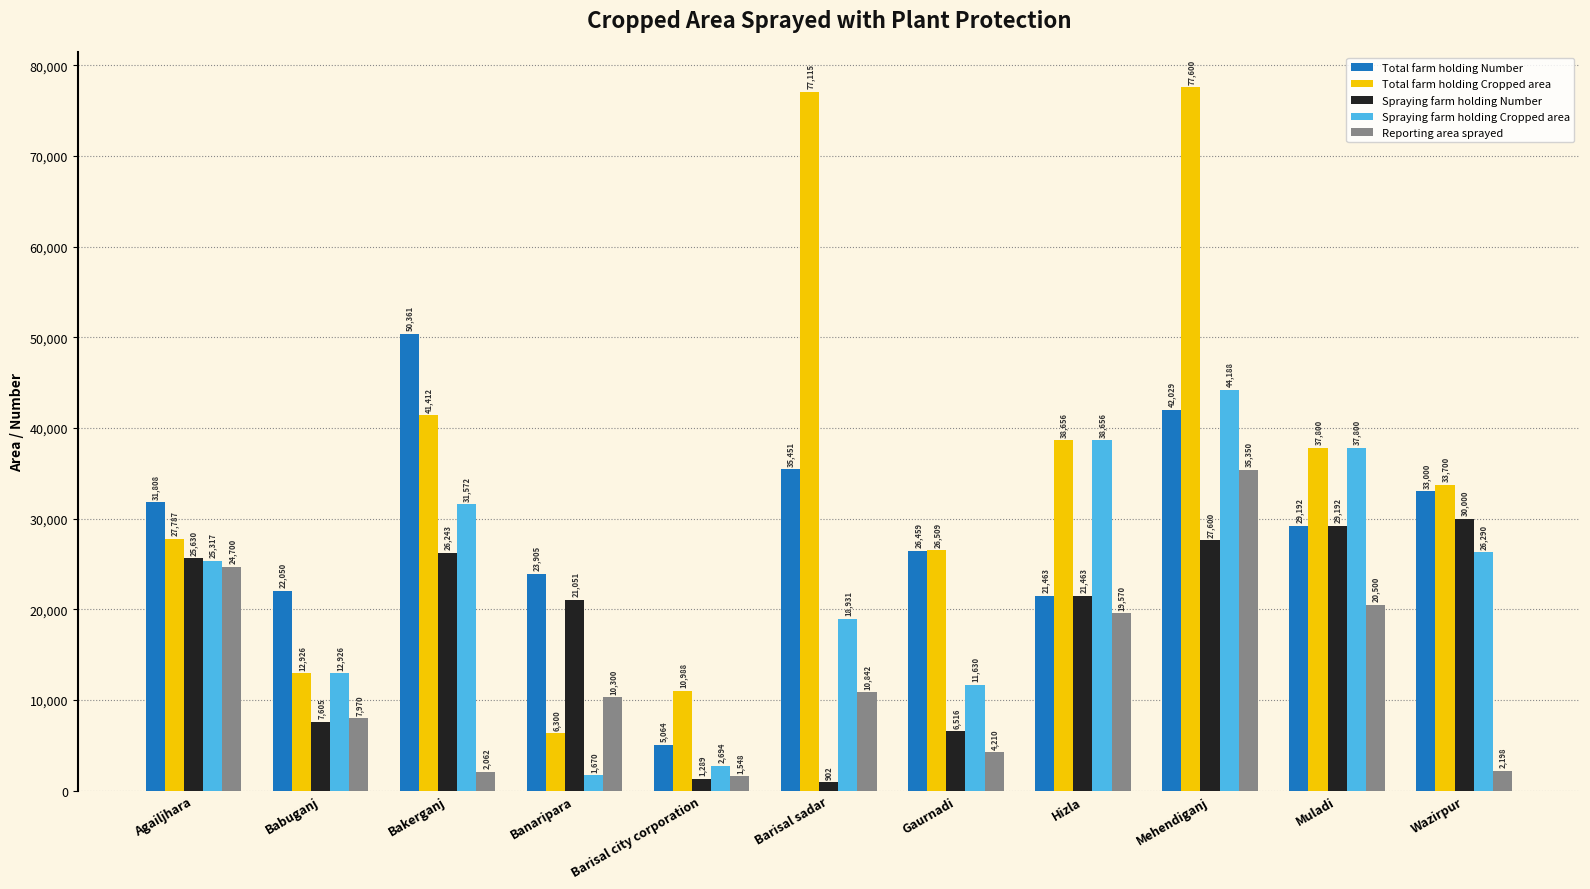

The value of Total farm holding Cropped area at Barisal city corporation is 10988. True or false?

True